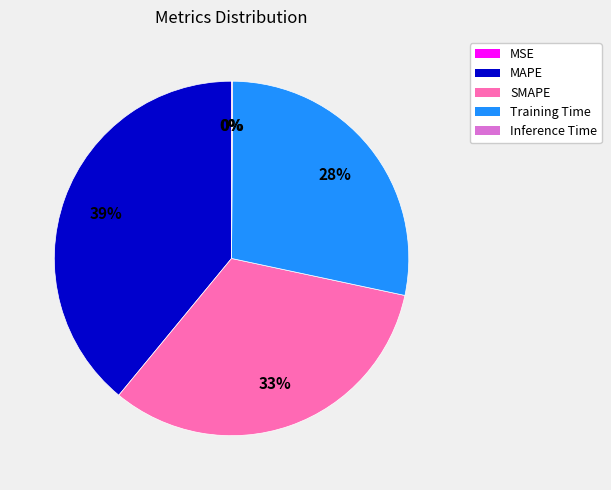

Approximately how many times larger is the value at MAPE compared to Training Time?

1.4